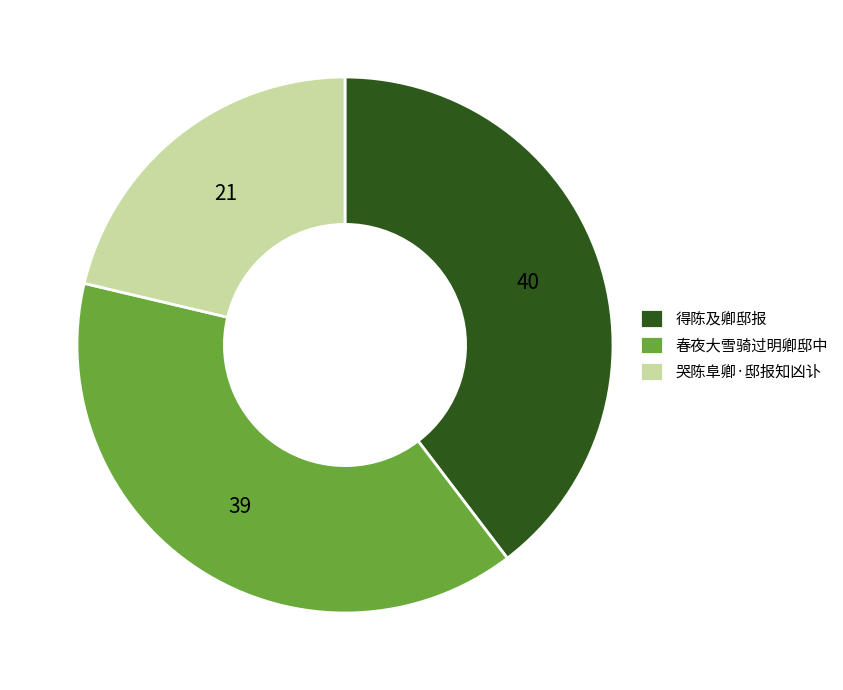

Is there a majority slice in this chart?

No